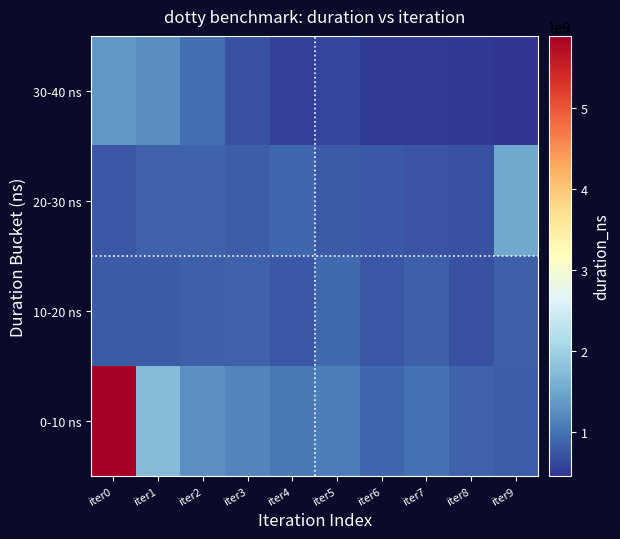

Reading left to right, what are all the values shown in this chart?

0-10 ns: iter0=5884359577	iter1=1733829291	iter2=1282712072	iter3=1173492491	iter4=1057043135	iter5=1110325836	iter6=887473875	iter7=989960288	iter8=852317347	iter9=816946413
10-20 ns: iter0=798445181	iter1=787661318	iter2=825785302	iter3=860323510	iter4=767123656	iter5=917379690	iter6=740330242	iter7=832513451	iter8=694615894	iter9=839320976
20-30 ns: iter0=757331428	iter1=857118399	iter2=848633554	iter3=807112979	iter4=896357678	iter5=781123666	iter6=777127518	iter7=716397448	iter8=703244476	iter9=1519762647
30-40 ns: iter0=1345672299	iter1=1258967519	iter2=966899284	iter3=711094084	iter4=558939188	iter5=595420035	iter6=509051644	iter7=516368315	iter8=485008626	iter9=461035740